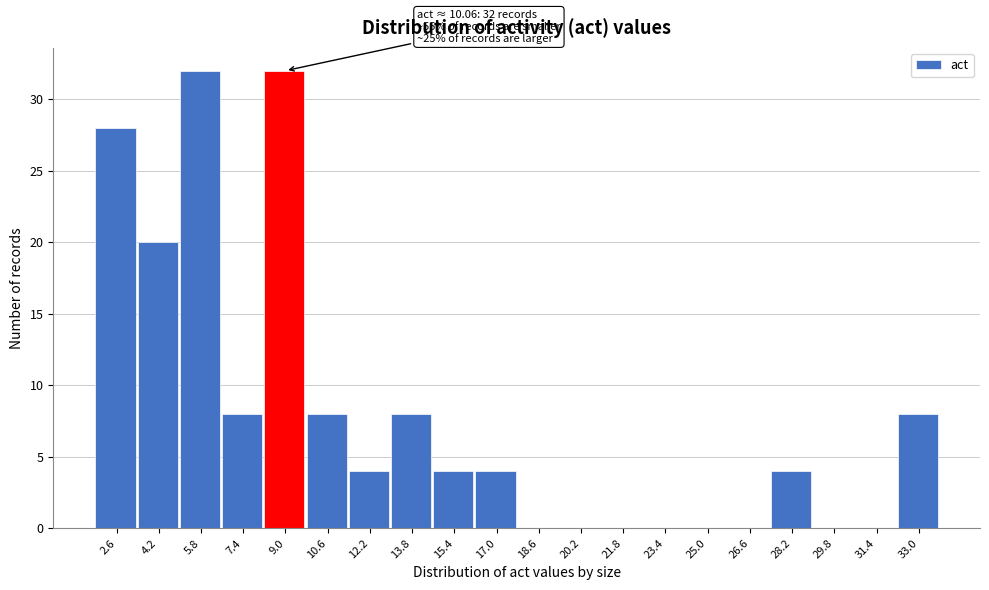

Reading left to right, what are all the values shown in this chart?

2.6=28	4.2=20	5.8=32	7.4=8	9.0=32	10.6=8	12.2=4	13.8=8	15.4=4	17.0=4	18.6=0	20.2=0	21.8=0	23.4=0	25.0=0	26.6=0	28.2=4	29.8=0	31.4=0	33.0=8